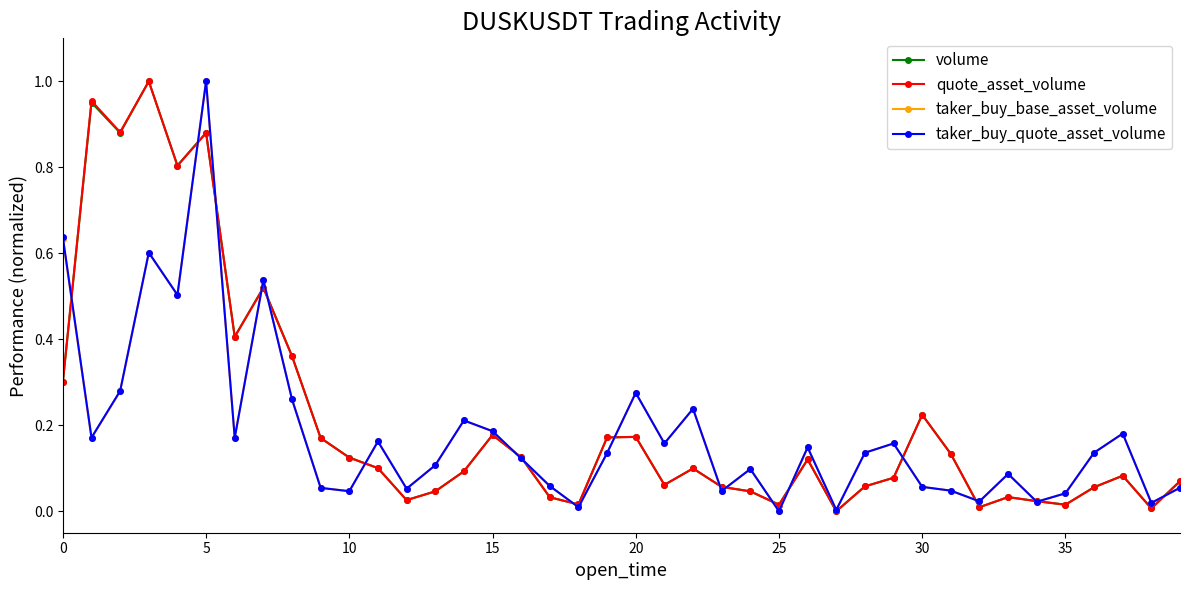

In volume, how many points are lower than both neighbors (excluding endpoints)?

11